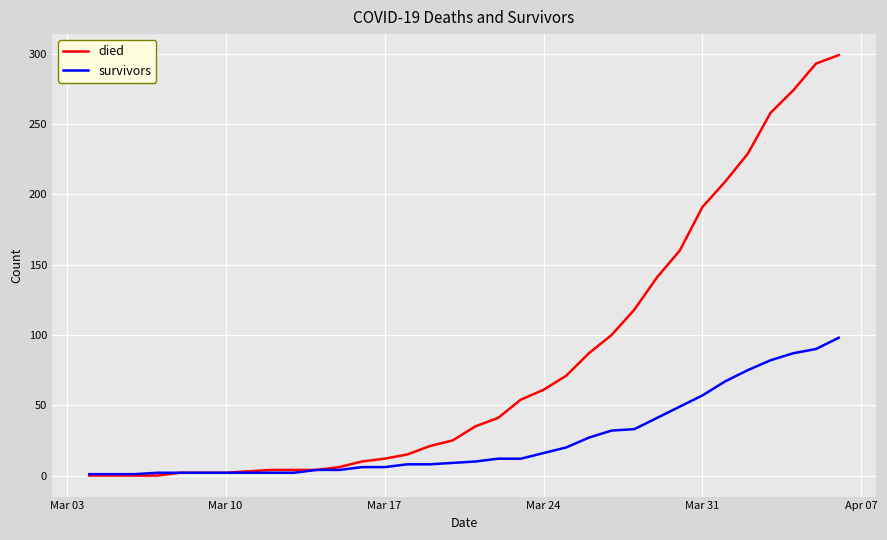

Which series has the largest total across all categories?

died